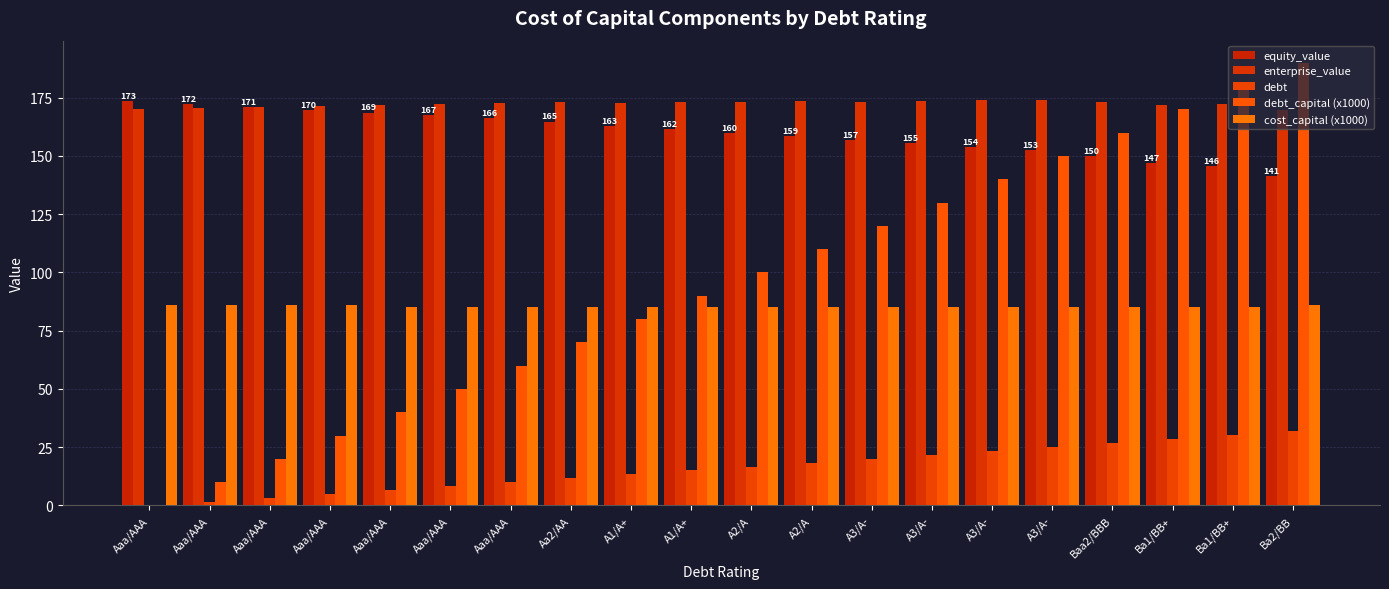

How many groups of bars are there?

20